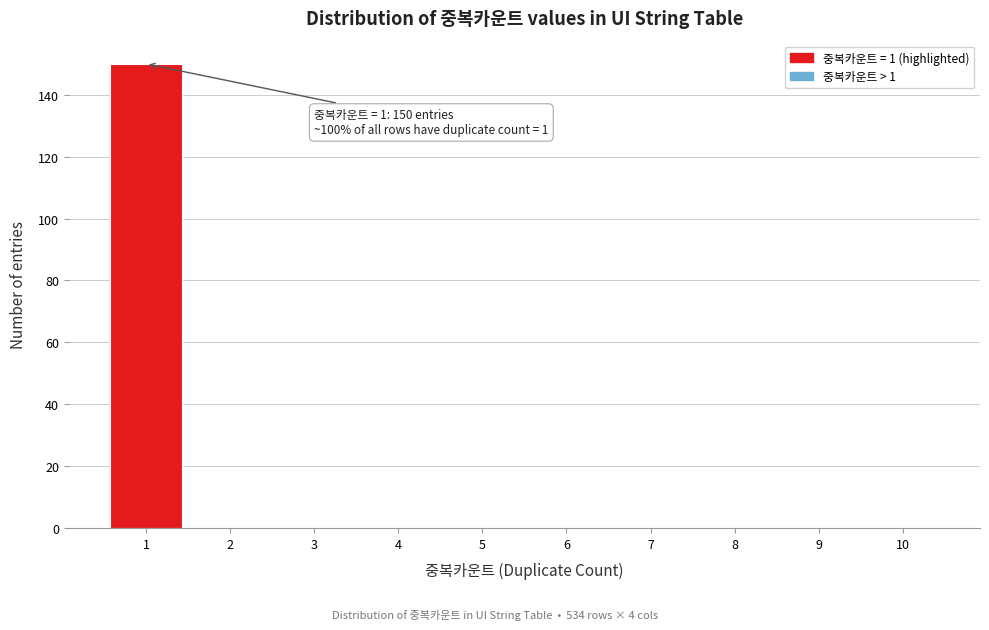

Over which range of the x-axis is the bar tallest?

0.5 to 1.5